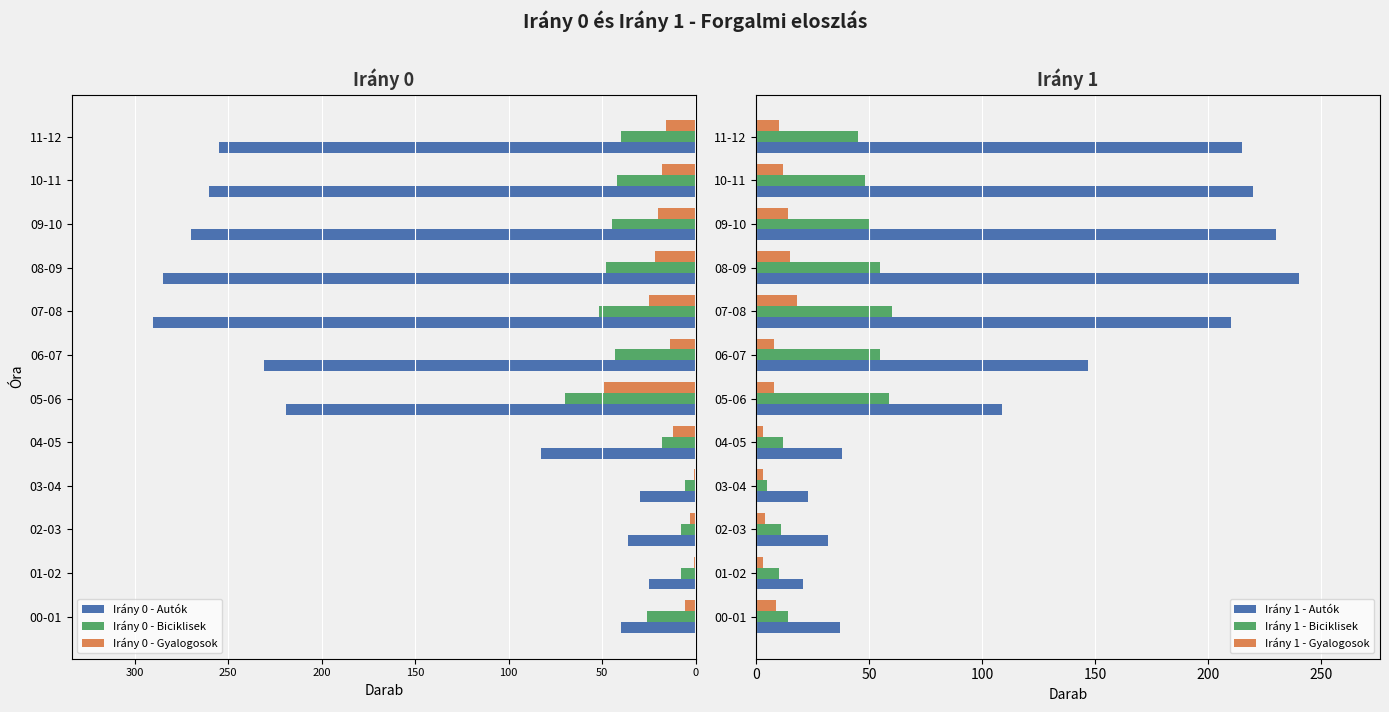

Is it true that Irány 1 - Biciklisek equals 48 at 10-11?

True